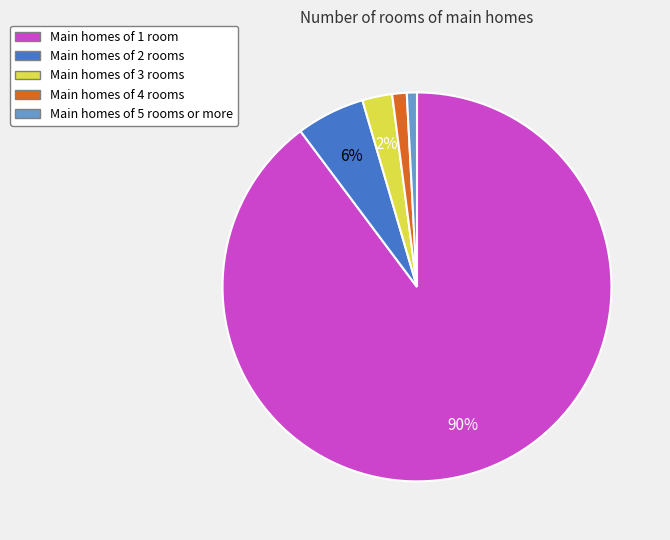

What is the largest slice in the pie chart?

Main homes of 1 room